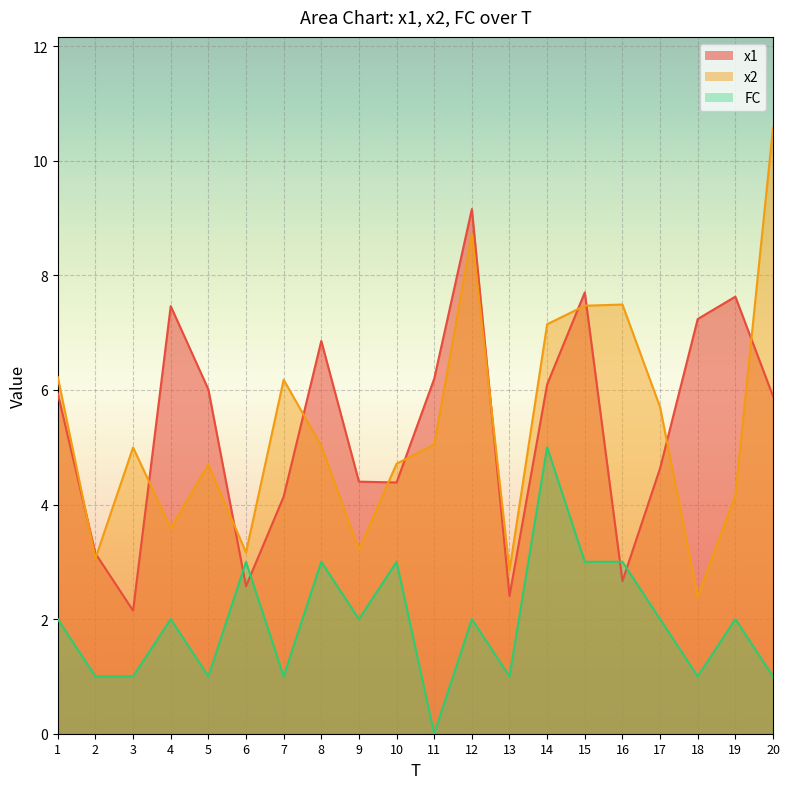

How many times do FC and x1 cross each other?

4